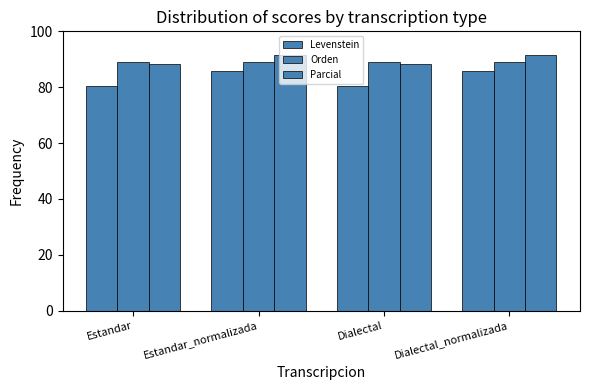

At which label does Levenstein reach its peak?

Estandar_normalizada